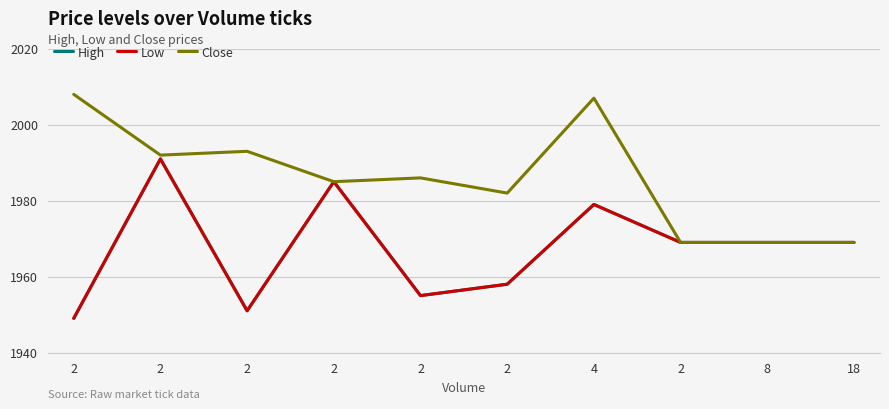

Reading left to right, what are all the values shown in this chart?

High: 2=1949	2=1991	2=1951	2=1985	2=1955	2=1958	4=1979	2=1969	8=1969	18=1969
Low: 2=1949	2=1991	2=1951	2=1985	2=1955	2=1958	4=1979	2=1969	8=1969	18=1969
Close: 2=2008	2=1992	2=1993	2=1985	2=1986	2=1982	4=2007	2=1969	8=1969	18=1969